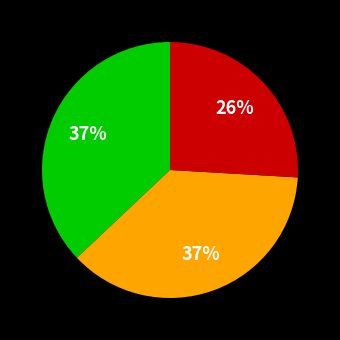

To the nearest percent, what is the average slice percentage?

33%